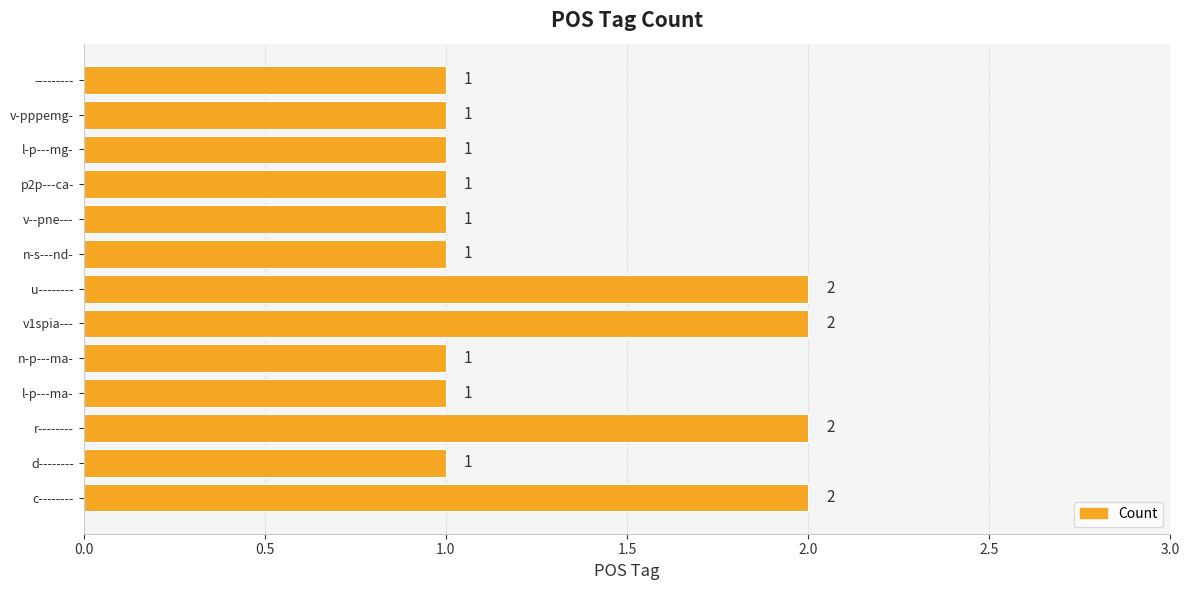

The value at v-pppemg- is 1. True or false?

True